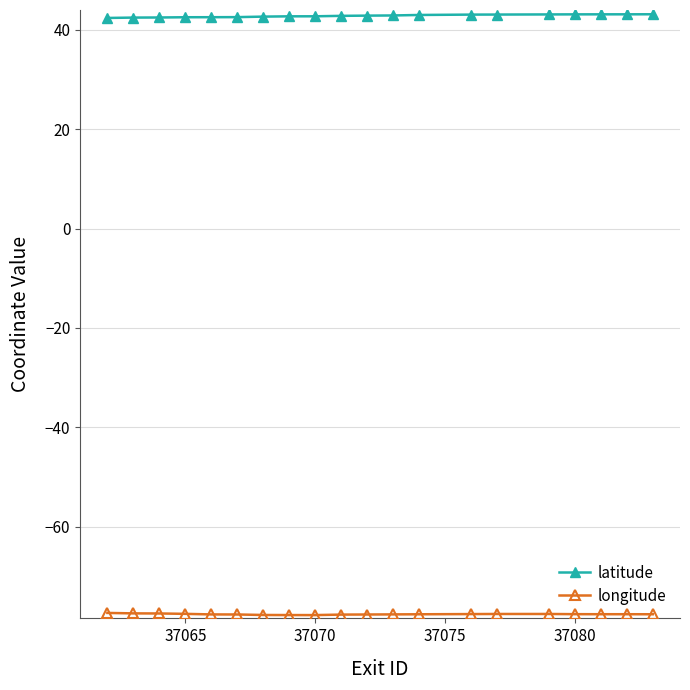

What is the sum of all latitude values?

856.5